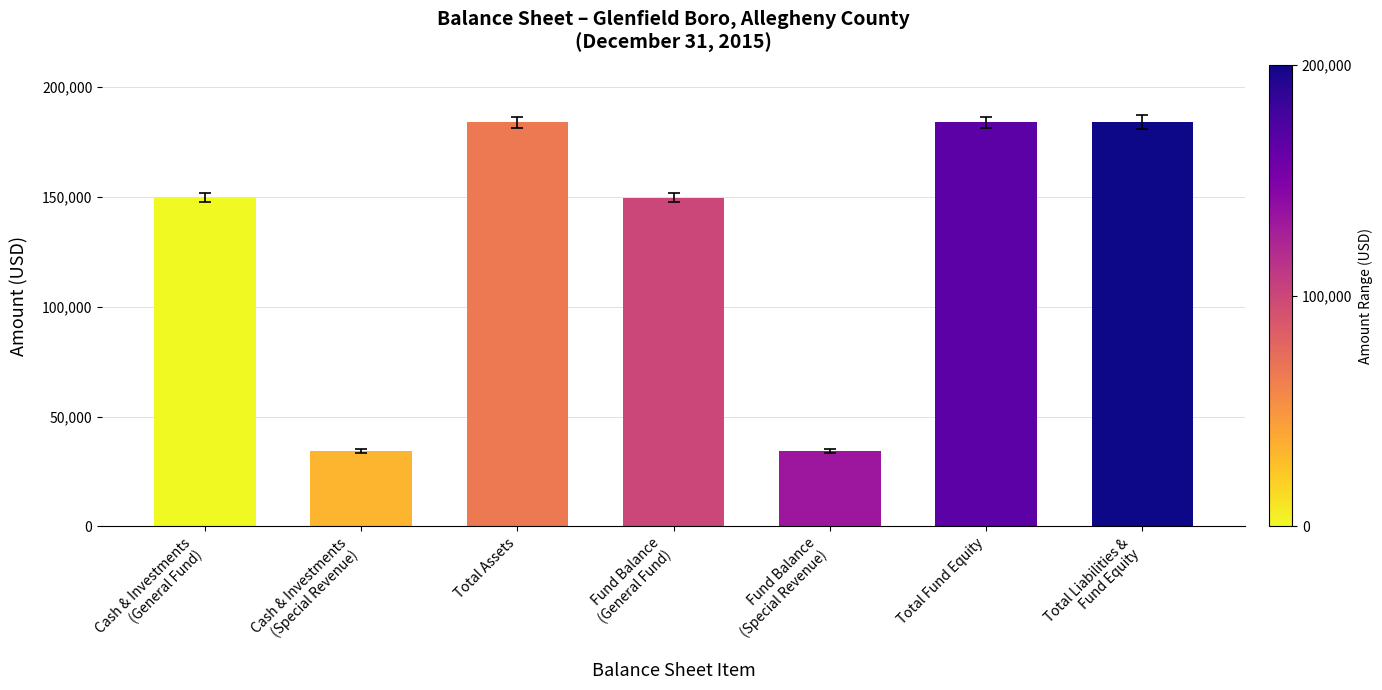

Reading right to left, transcribe all the data shown in this chart.

184036	184036	34406	149630	184036	34406	149630